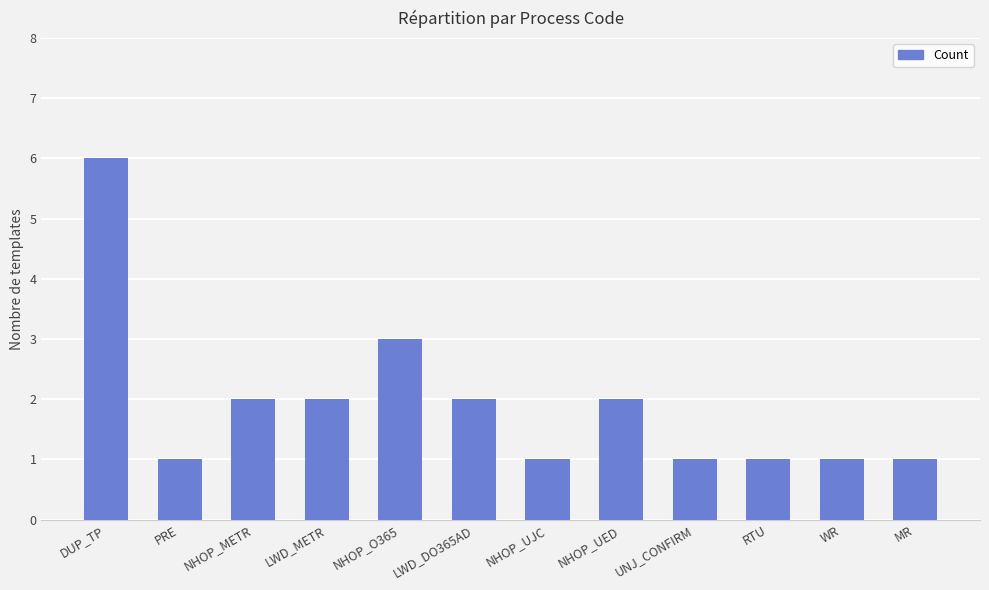

Where is the data nearest to the value 3?

NHOP_O365